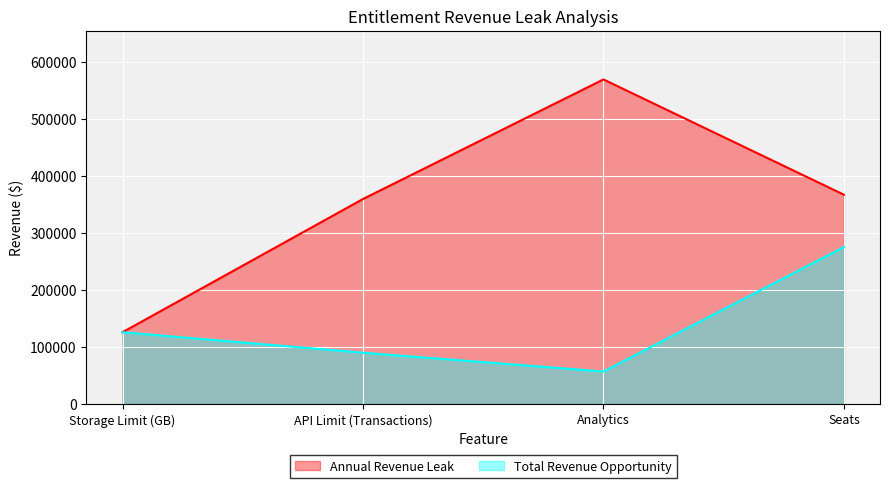

How many lines are shown in the chart?

2